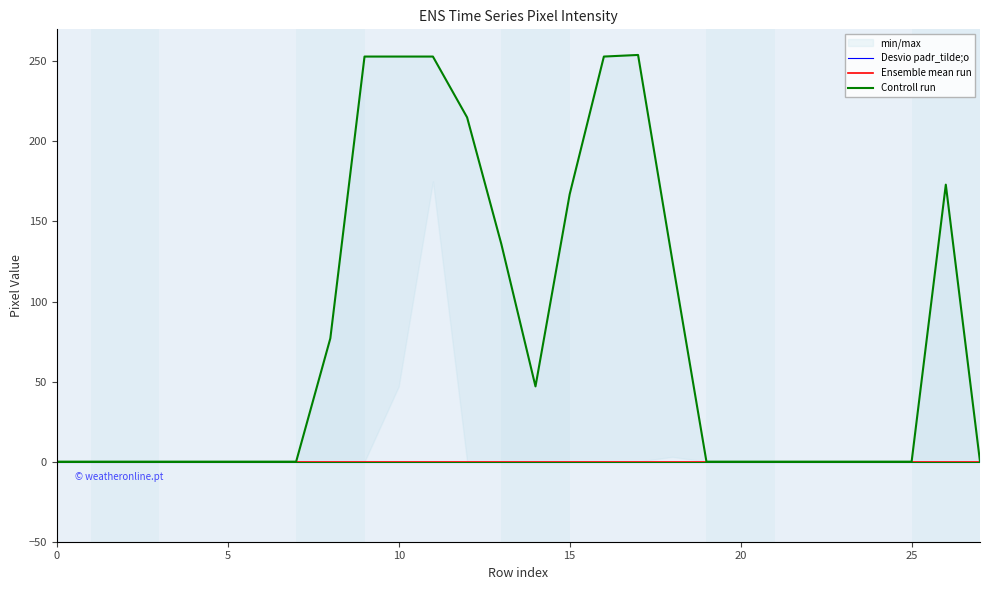

What is the label of the 8th point from the left?

7